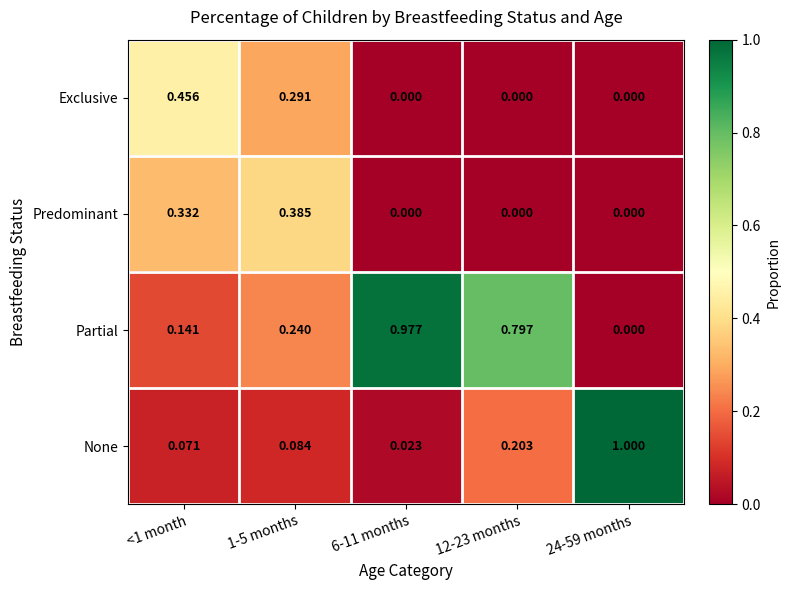

Which series has the largest total across all categories?

Partial